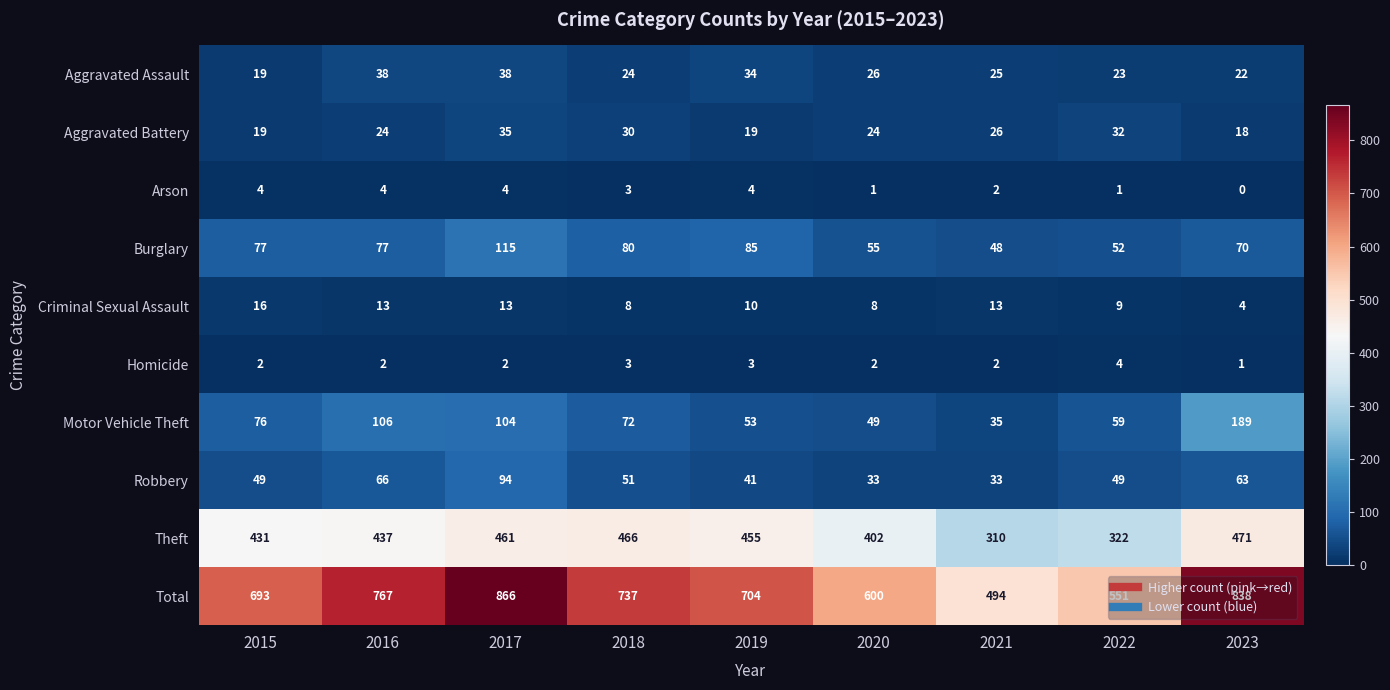

Count the number of categories in the chart.

9